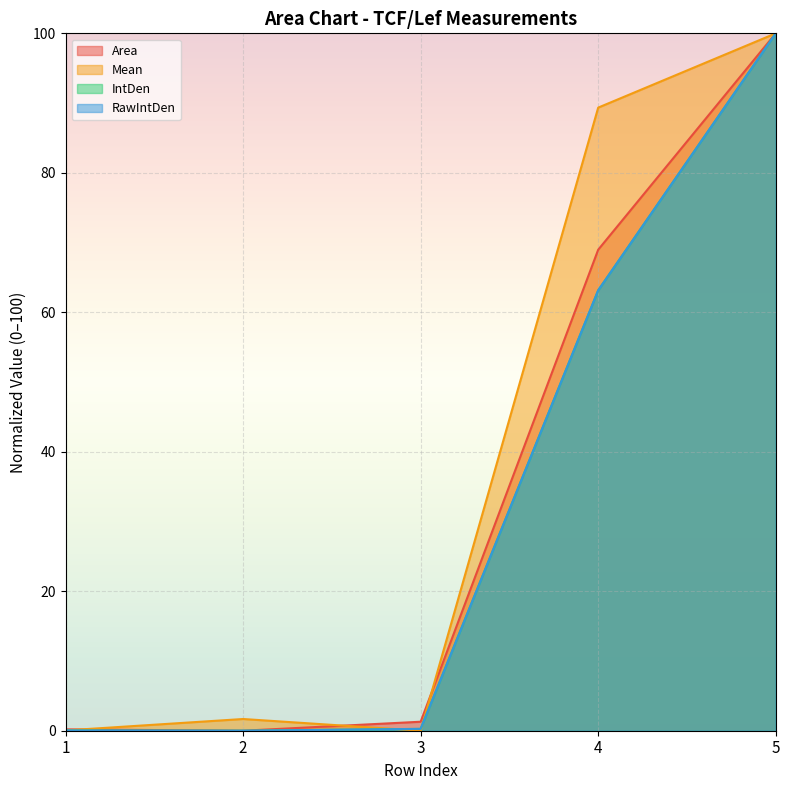

True or false: Area and IntDen cross at least once.

False